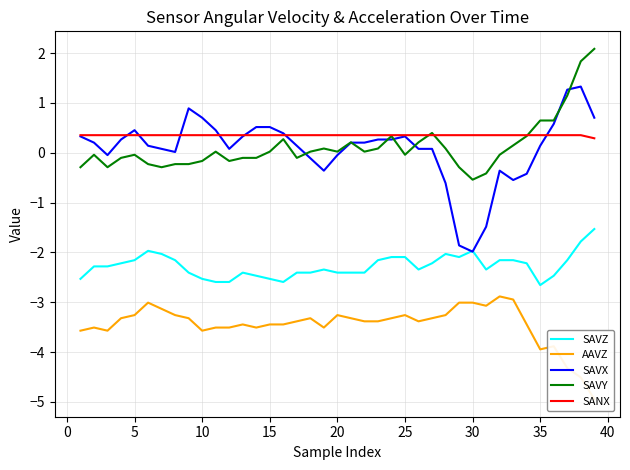

True or false: SAVX has a value of 0.7 at 10.

True